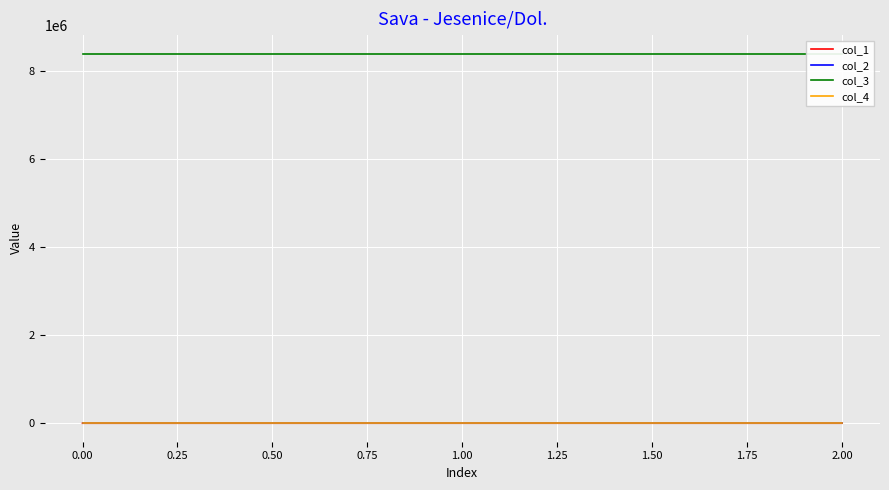

Is it true that col_2 equals 0.0 at 0.00?

True